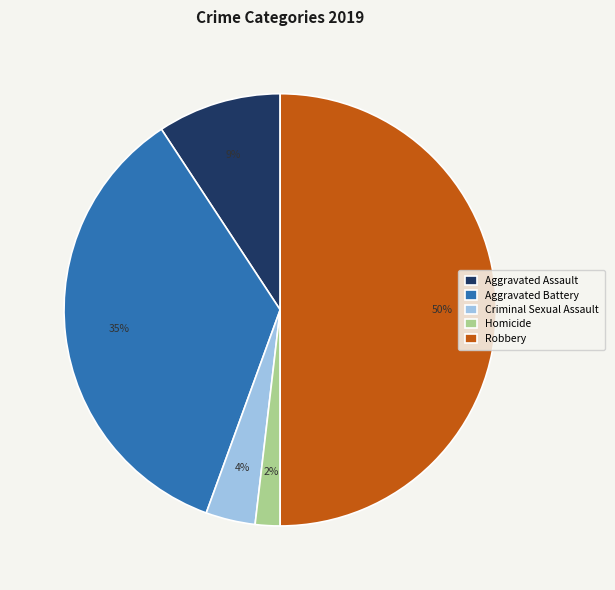

Does Homicide account for over 50% of the chart?

No